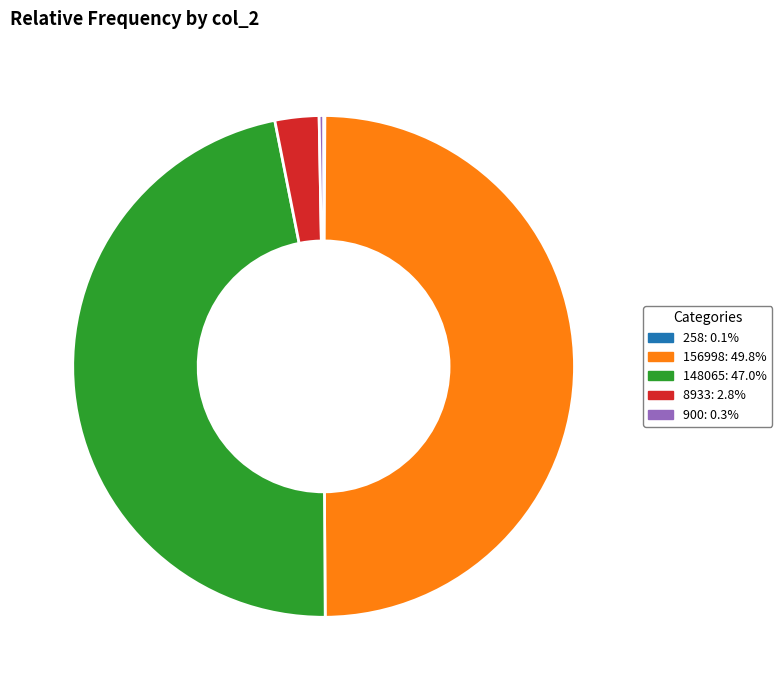

Is the sum of 900: 0.3% and 148065: 47.0% greater than half?

No